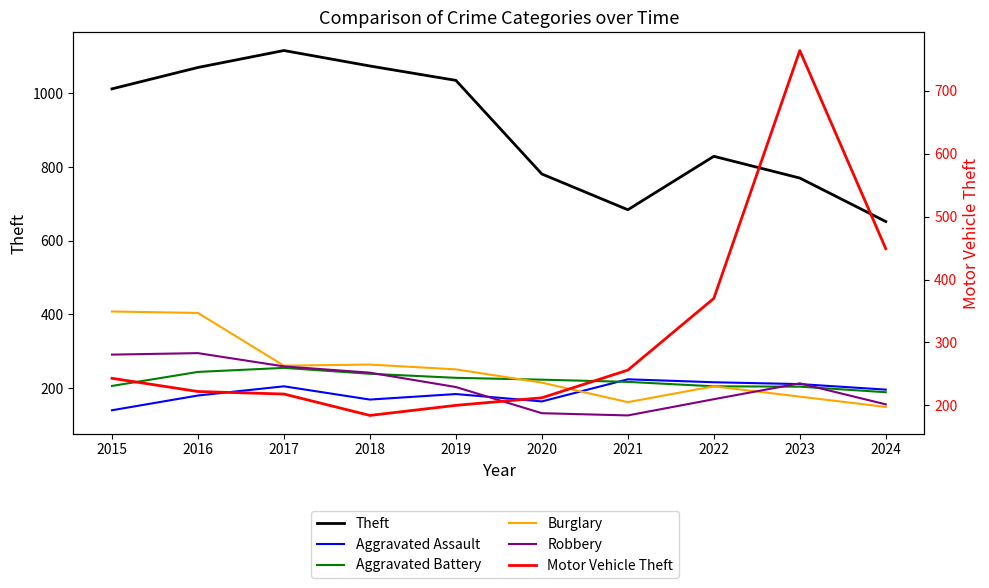

Where do Aggravated Assault and Robbery first cross each other?

2019 and 2020